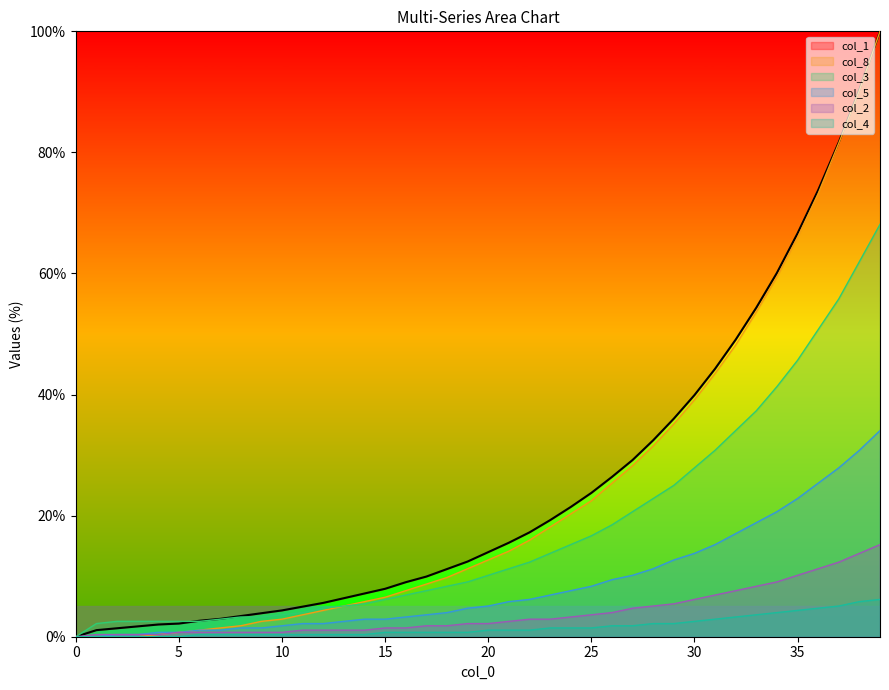

Which category has the highest value across all series?

39